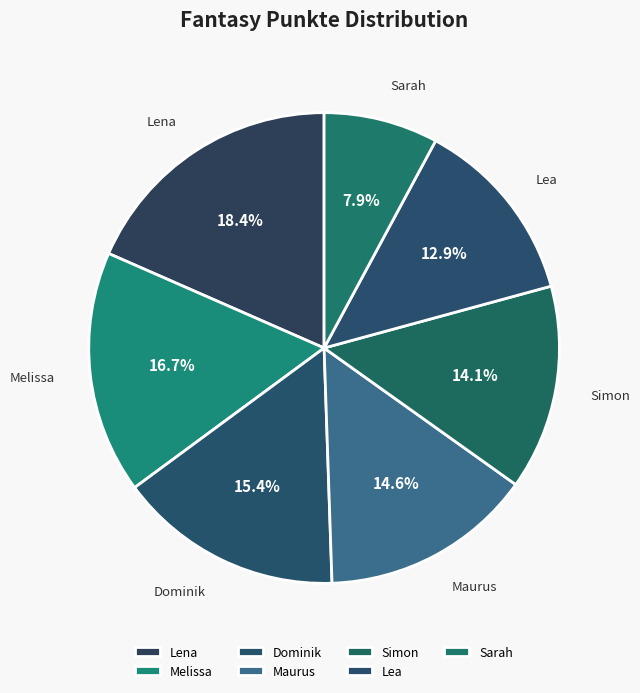

What is the ratio of the value at Sarah to the value at Maurus?

0.5